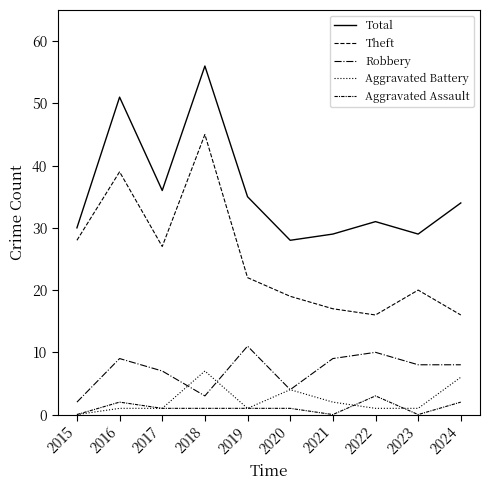

Which category has the lowest value in the Aggravated Battery series?

2015